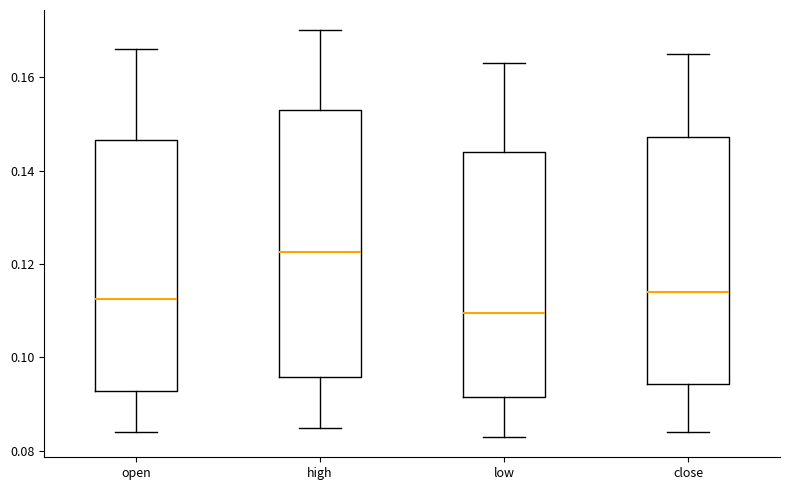

Which box's median line is the highest?

high